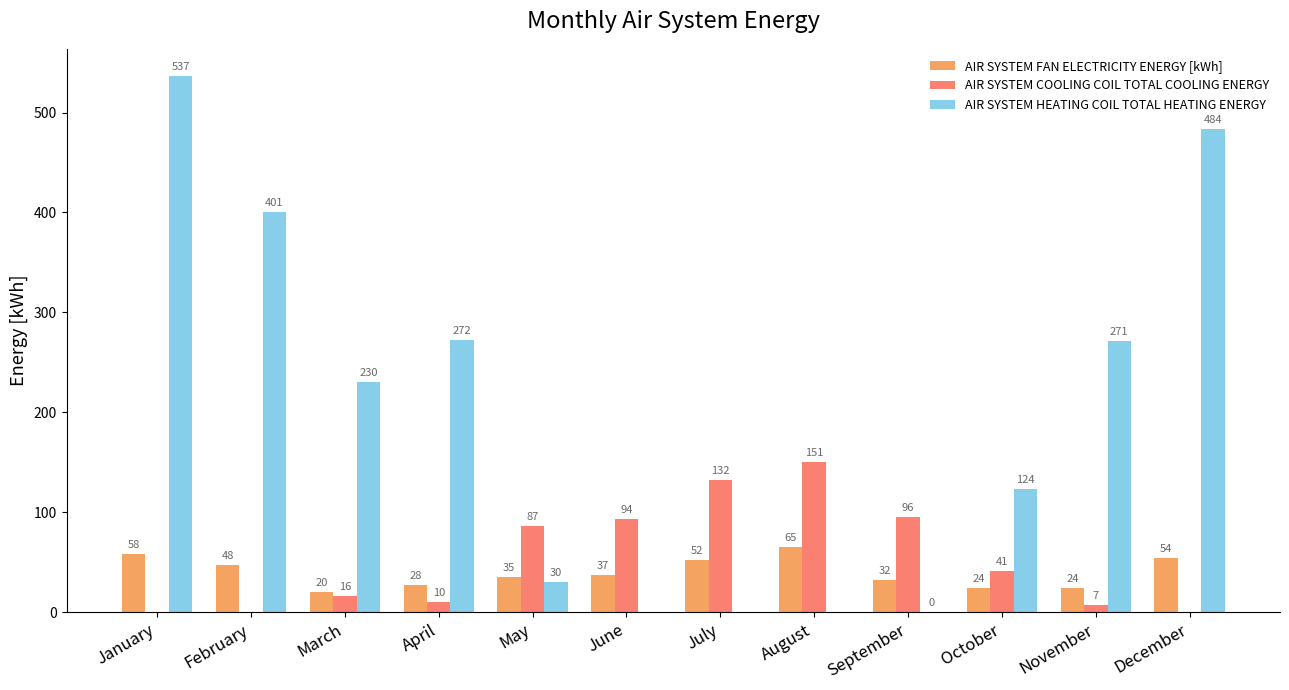

What is the greatest value displayed?

536.9